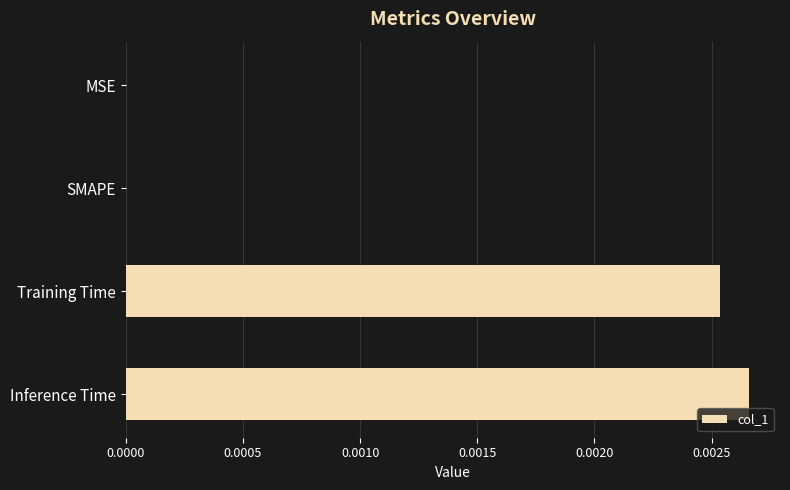

Count the number of categories in the chart.

4